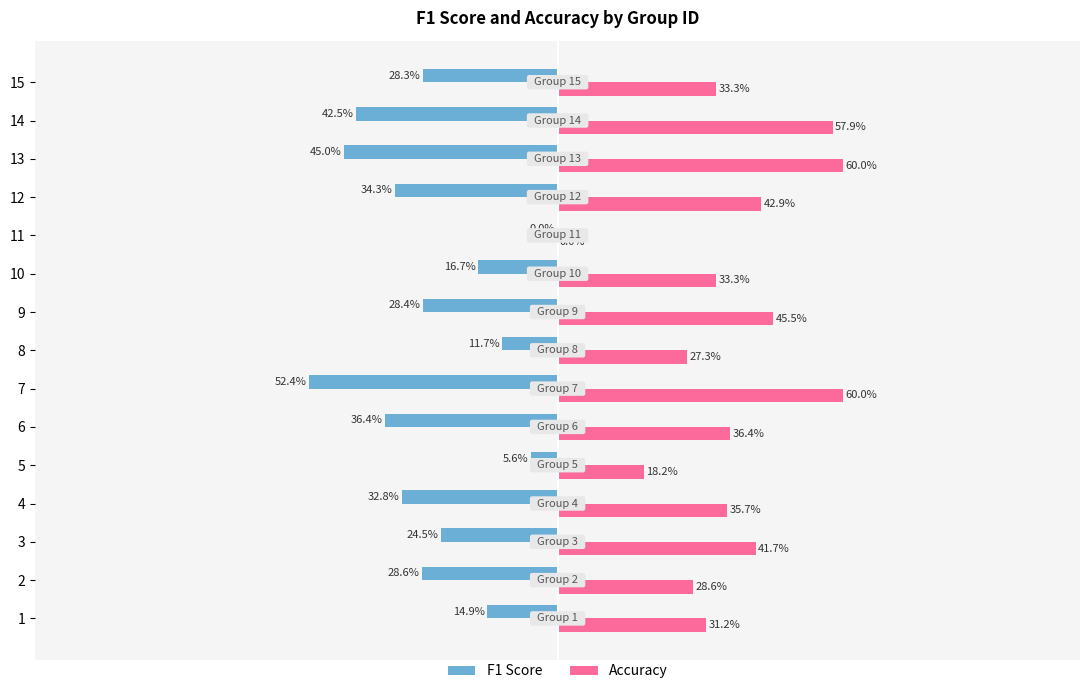

What are all the series names shown in the legend?

F1 Score, Accuracy